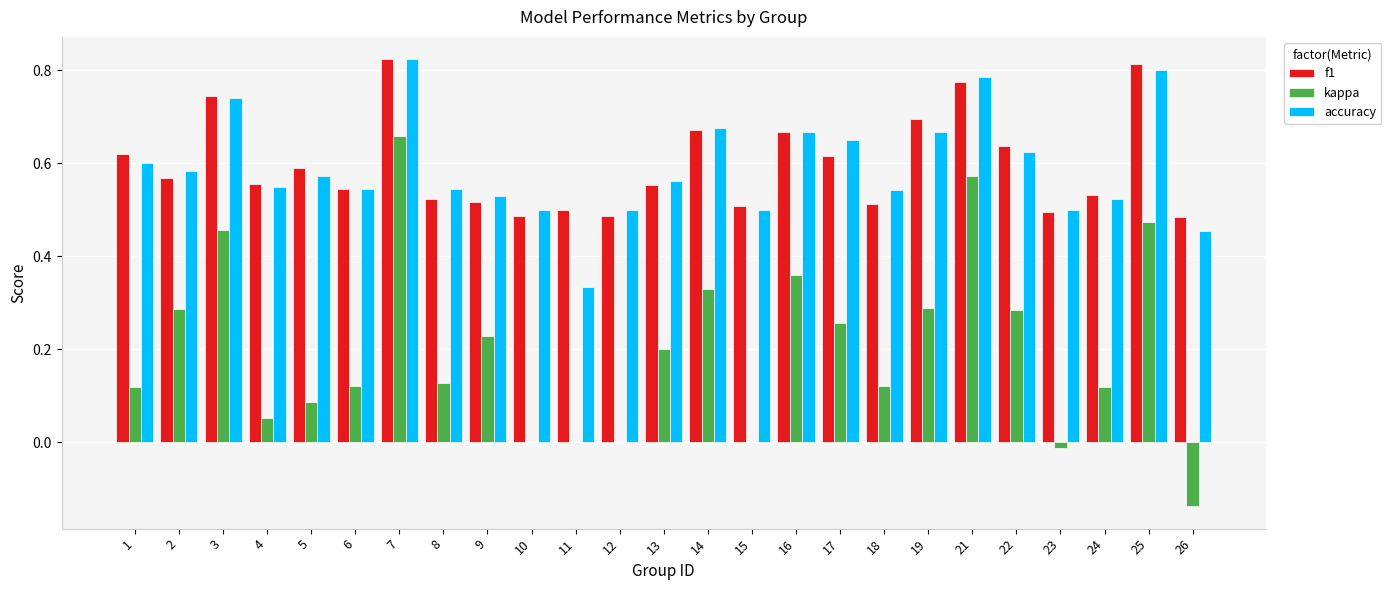

Which series changed the most between 11 and 17?

accuracy